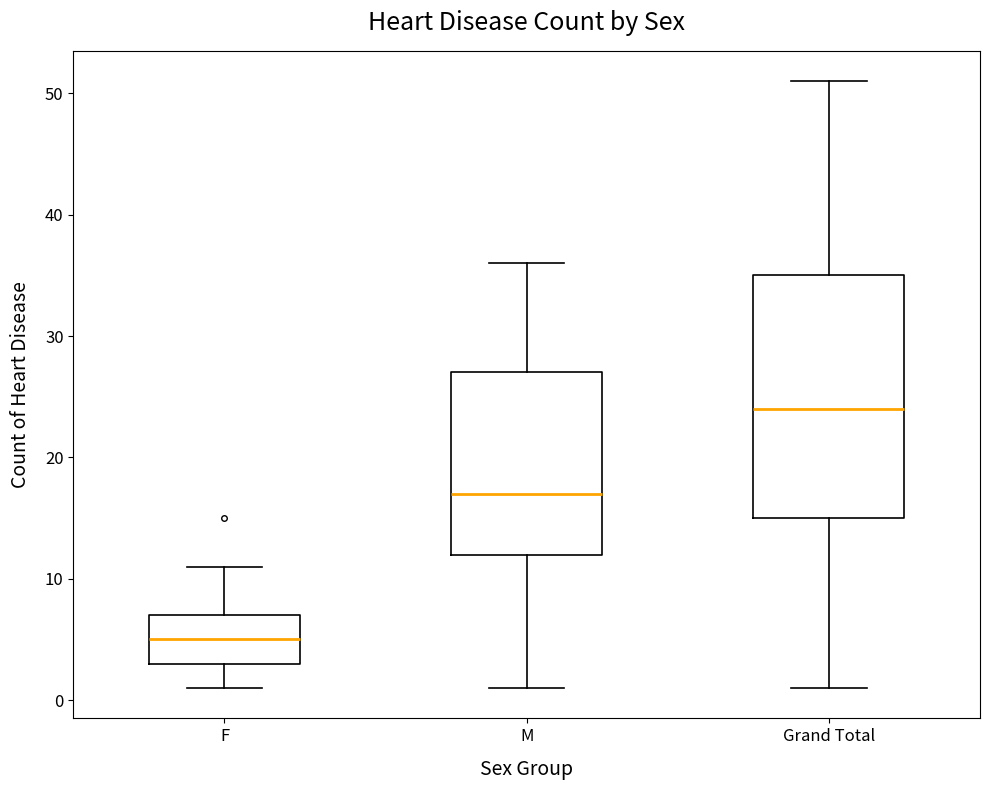

Where does the lower whisker of the box for M end on the y-axis? The values are not printed on the chart, so give them approximately, as read against the axis.

1